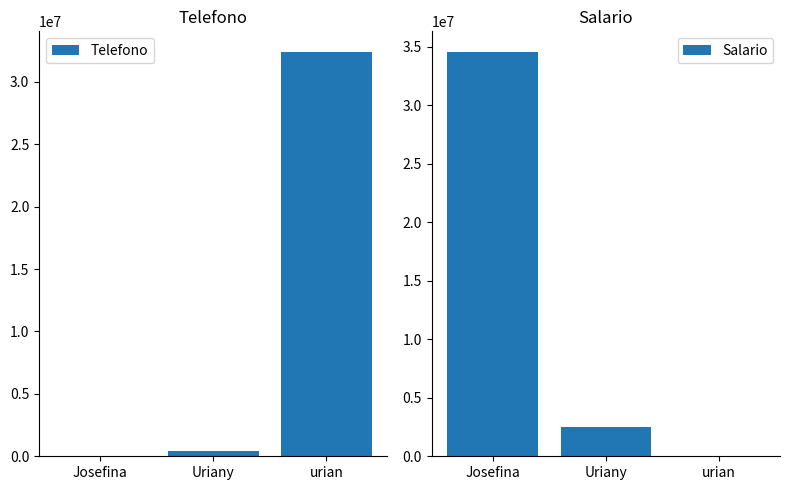

The value of Salario at urian is 0. True or false?

False